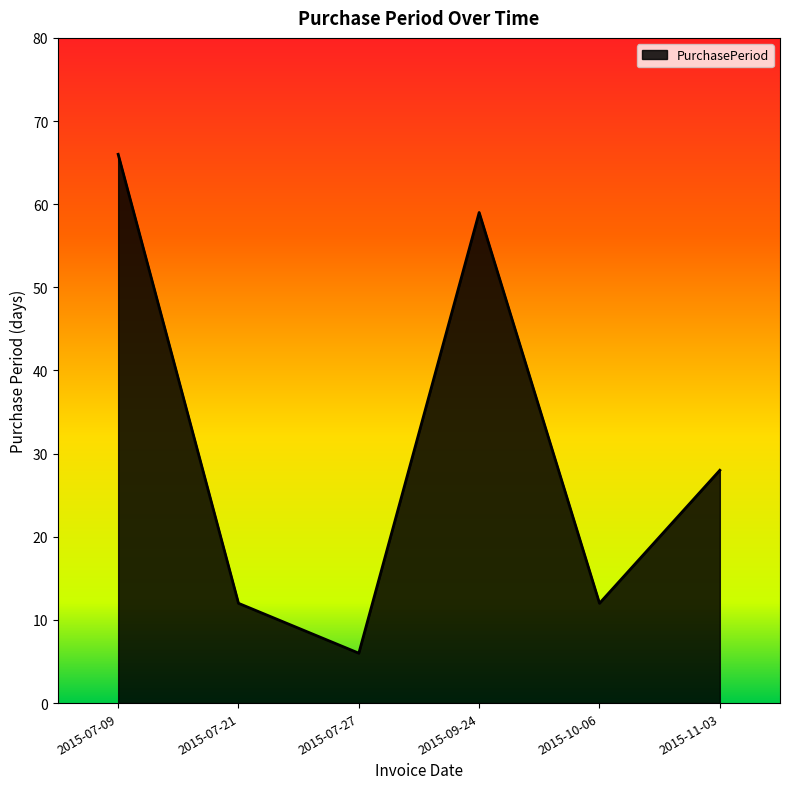

What is the difference between the maximum and minimum values?

60